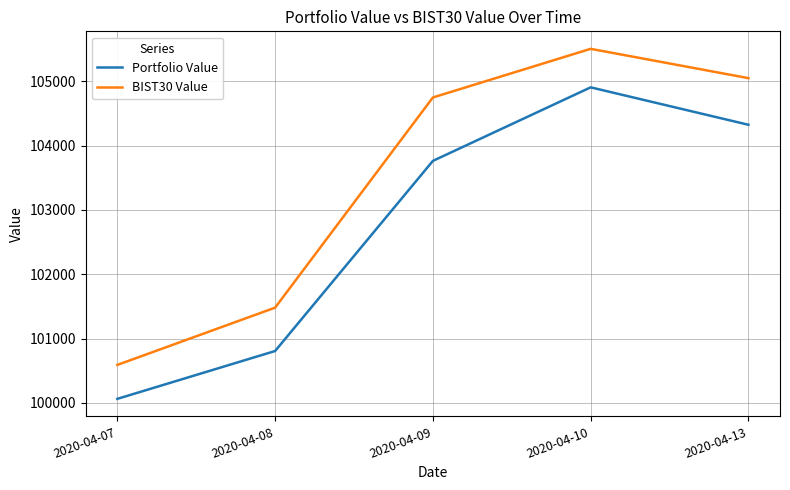

Count the number of categories in the chart.

5